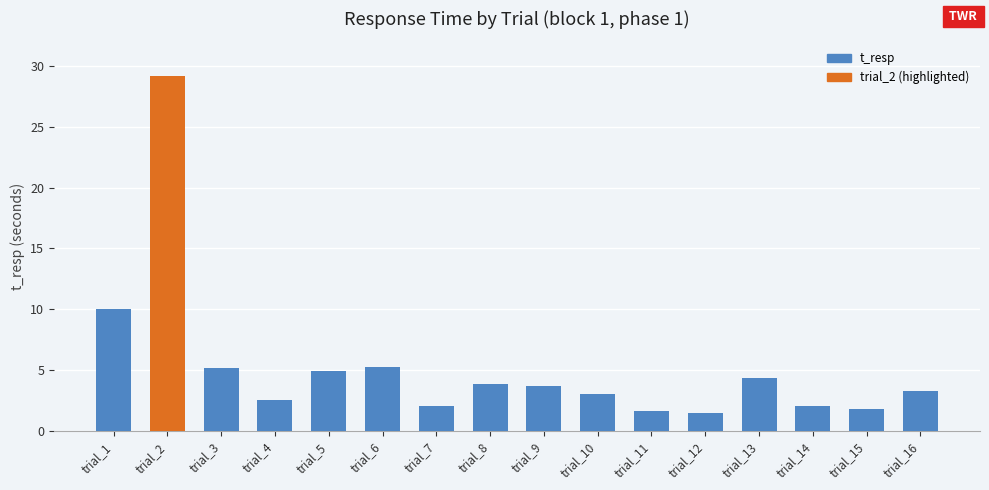

What is the minimum value shown in the chart?

1.5